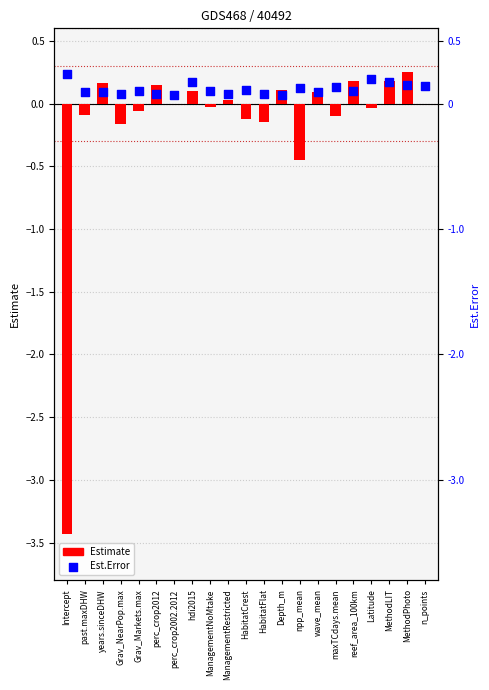

At how many categories does at least one series exceed -1?

21